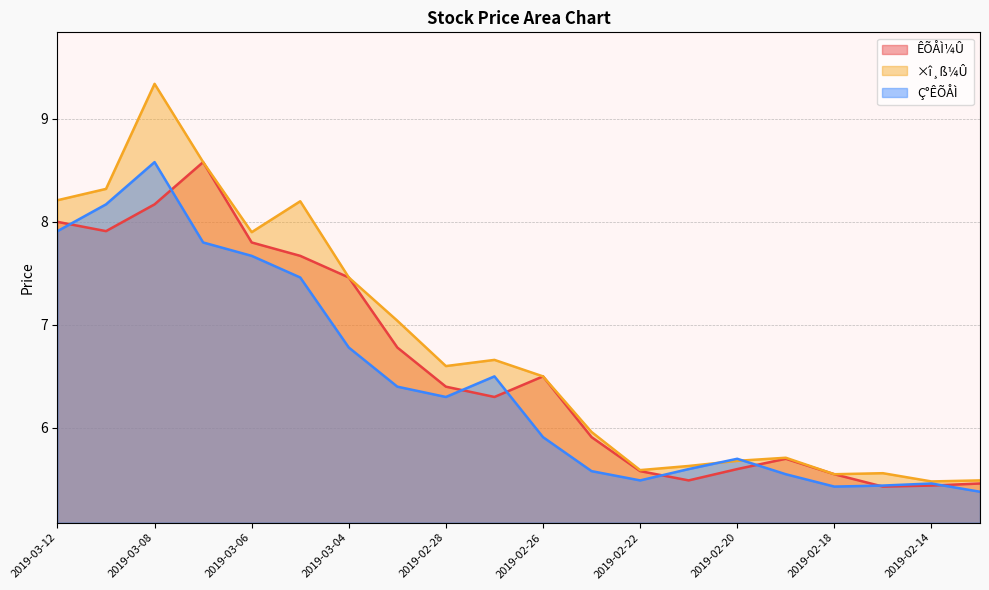

What position from the left is 2019-02-21?

14